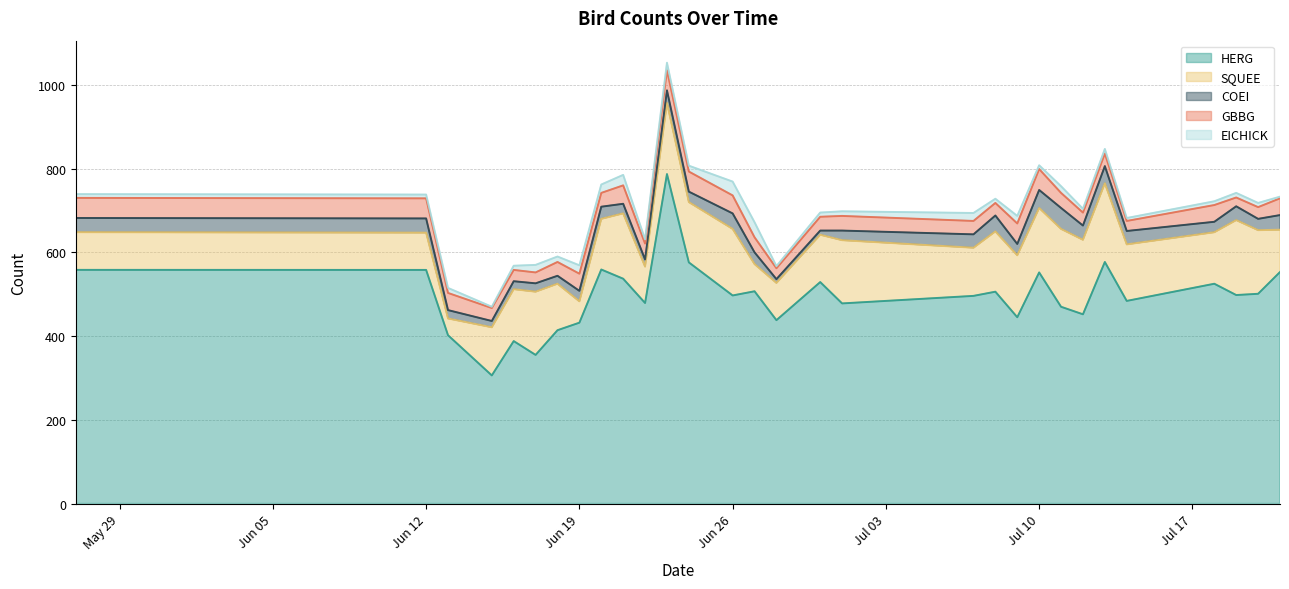

Is it true that GBBG equals 6 at 2018-07-08?

False